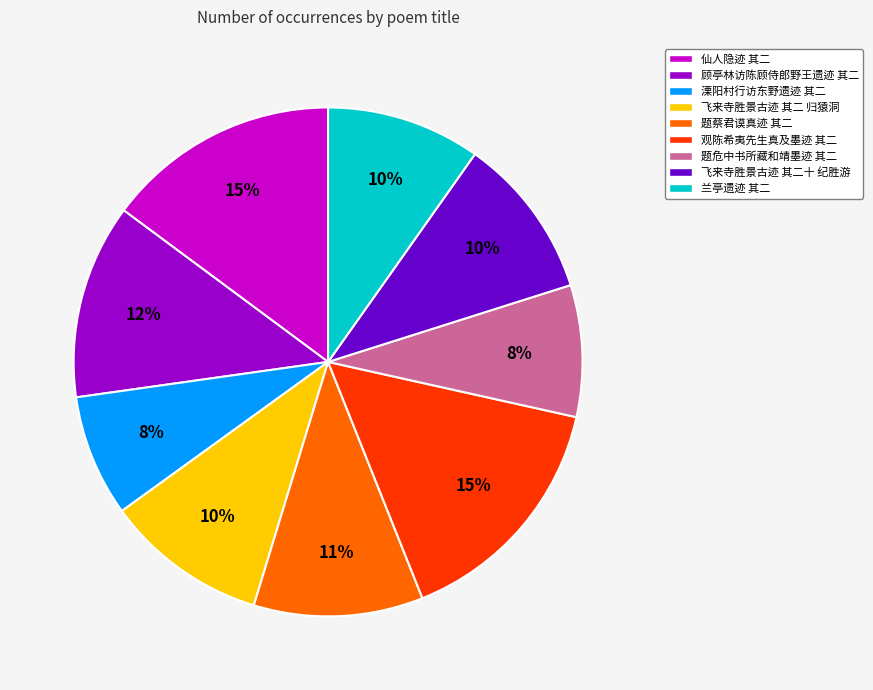

How many segments does this pie chart have?

9